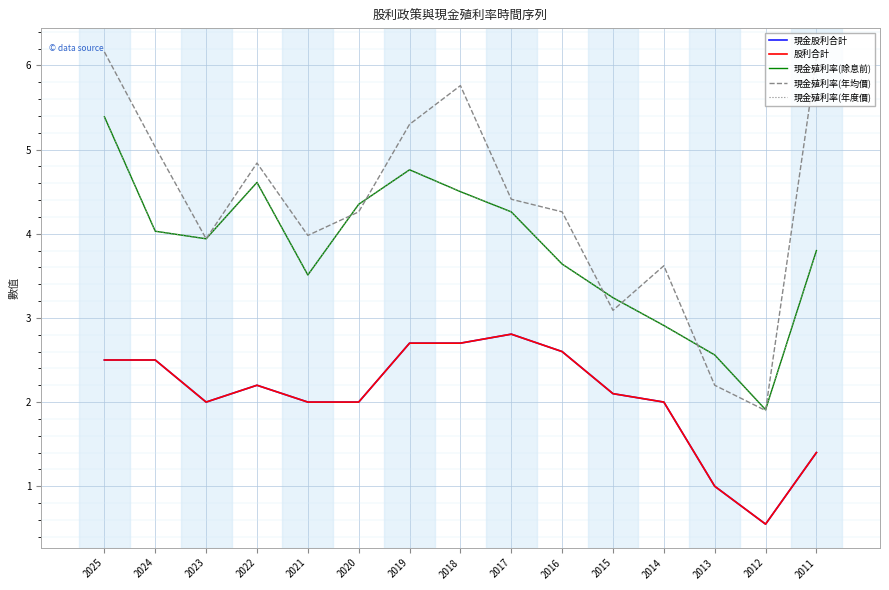

What is the sum of all 現金股利合計 values?

31.1